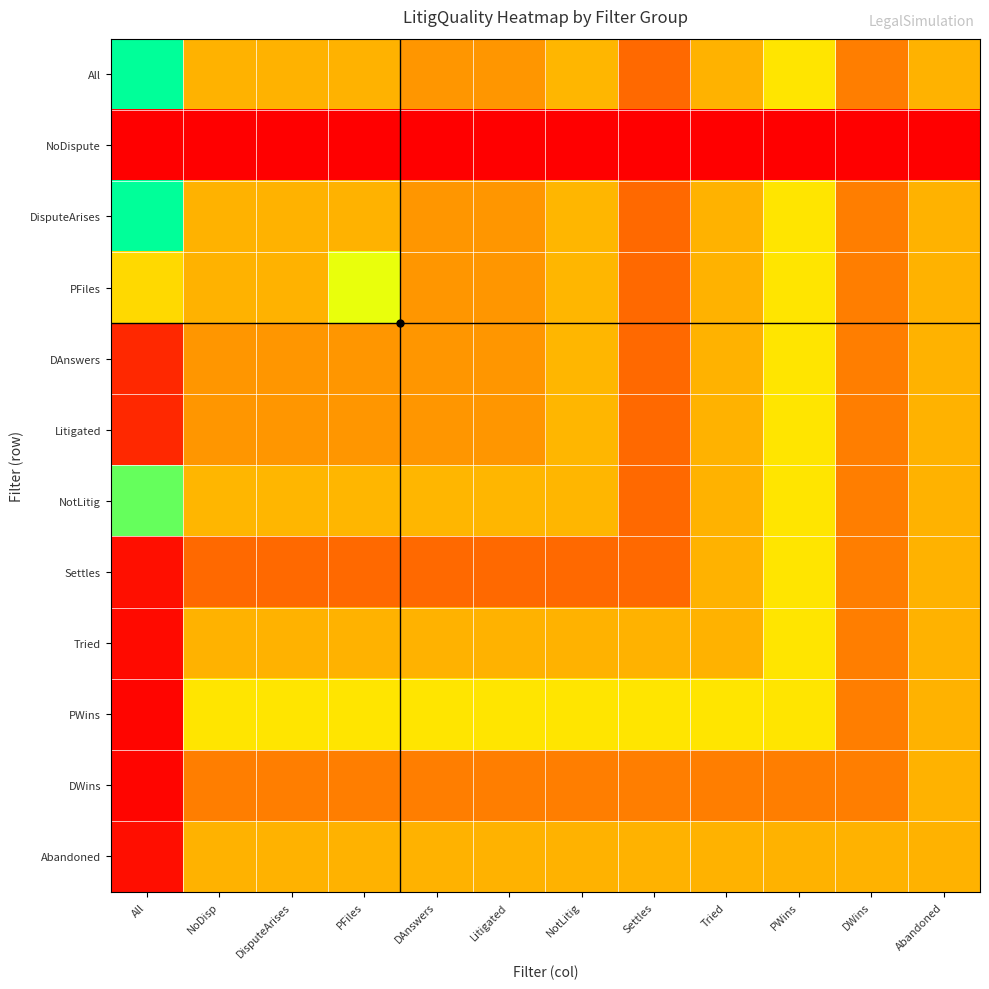

Count the number of data series in this chart.

12